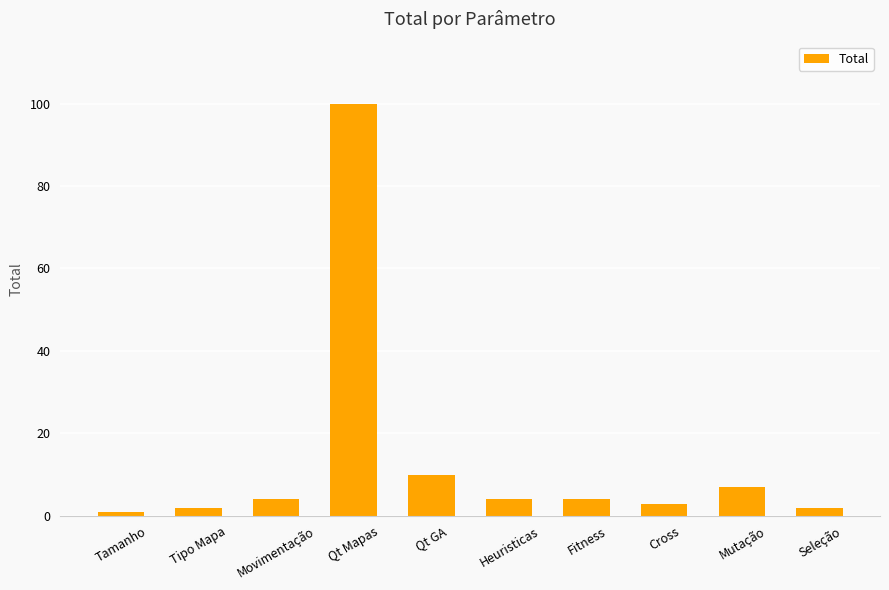

What is the greatest value displayed?

100